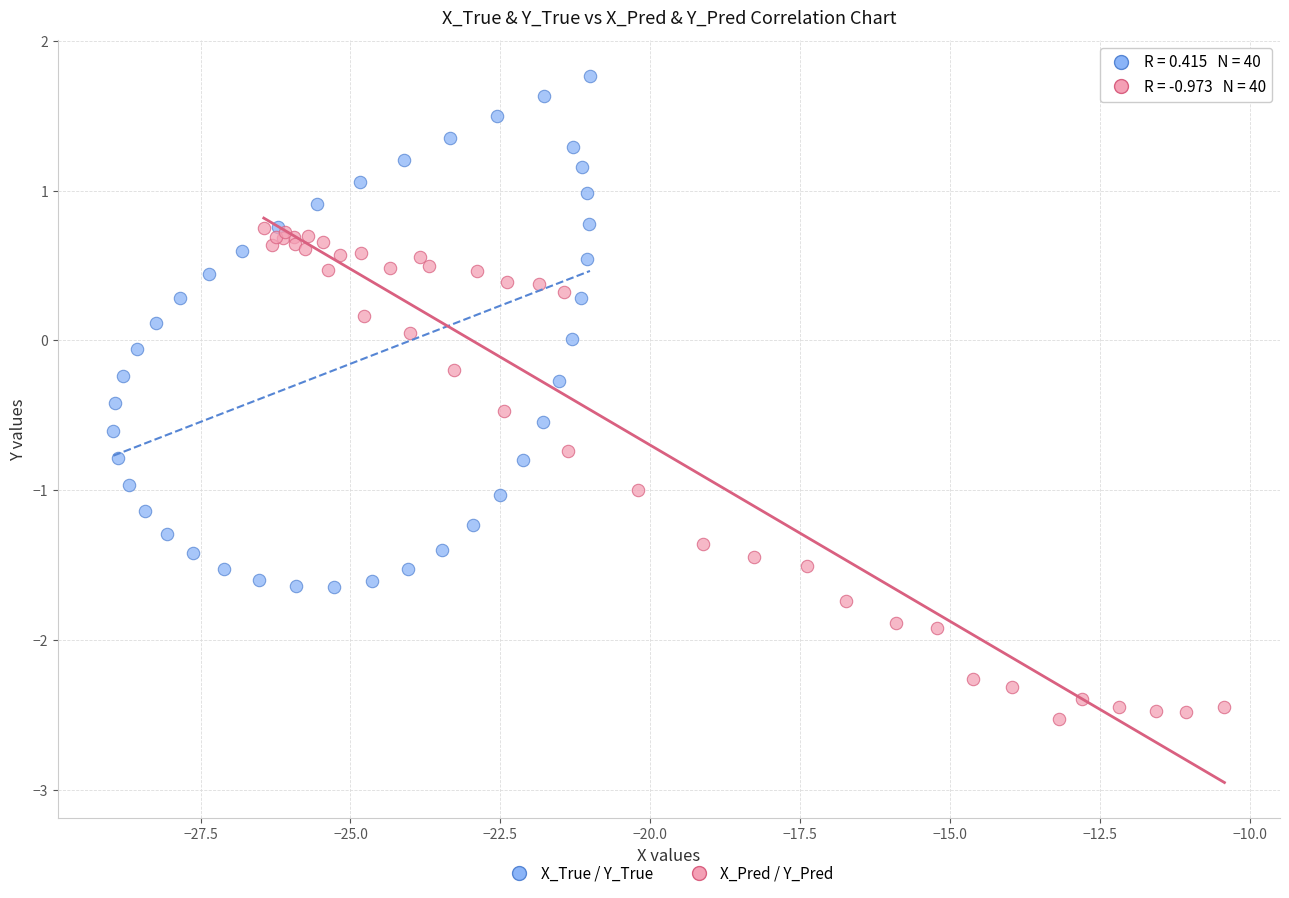

Which series contains the highest Y value?

X_True / Y_True